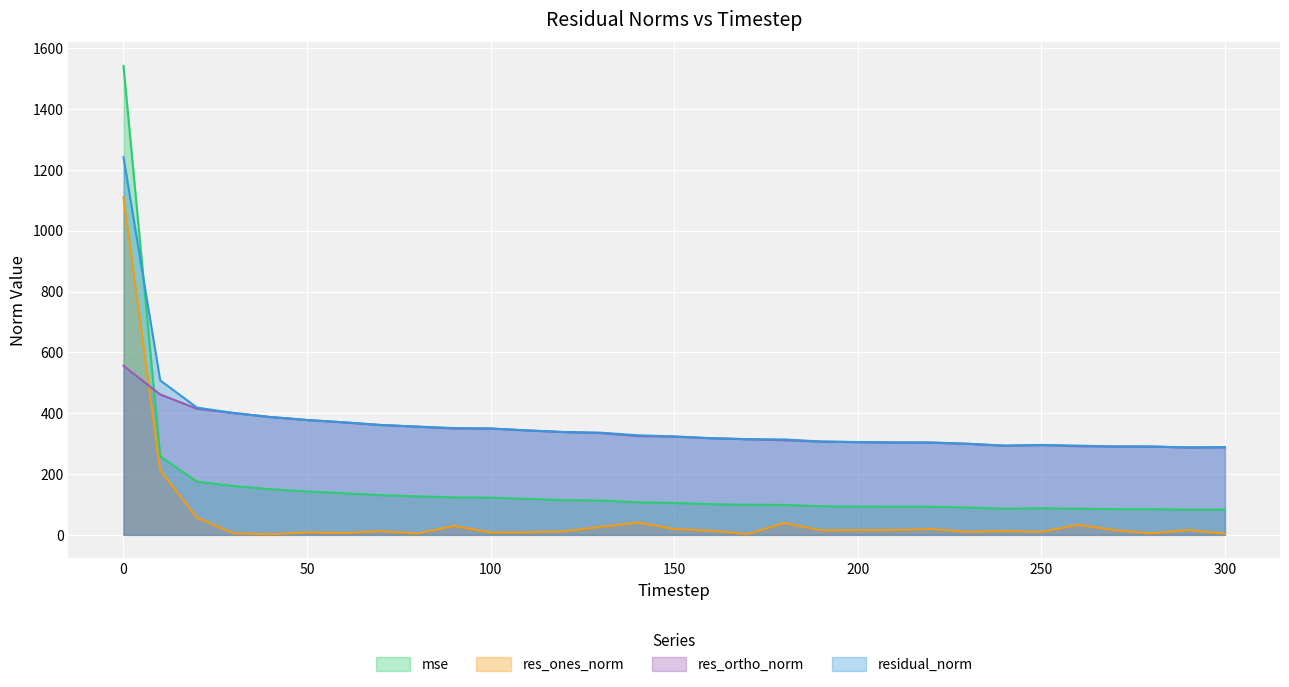

The res_ones_norm series shows 11.6 at 120. True or false?

True